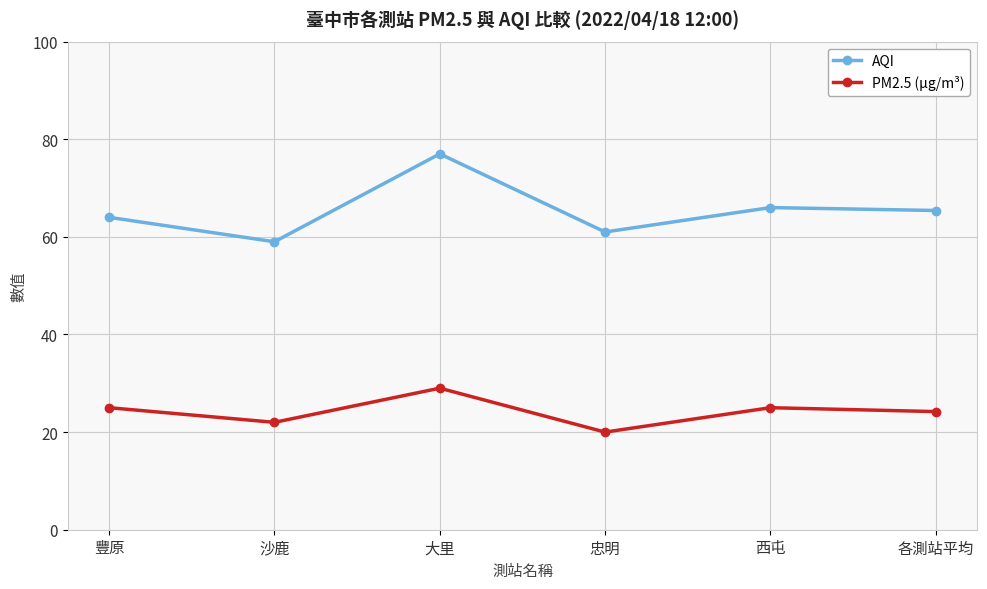

What is the difference between the AQI values at 忠明 and 大里?

16.0